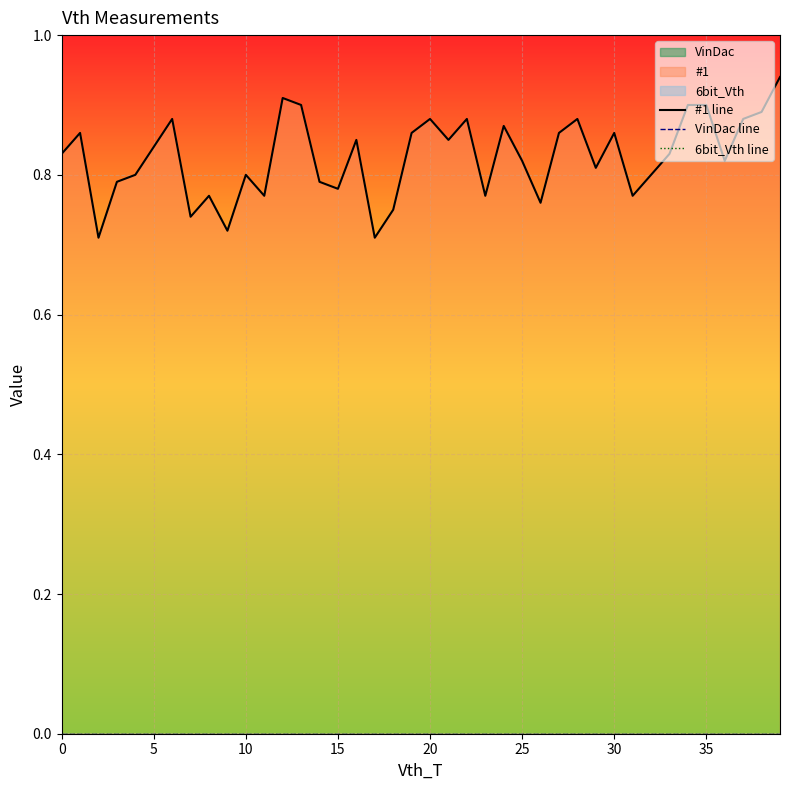

True or false: 6bit_Vth line and VinDac line intersect in this chart.

False